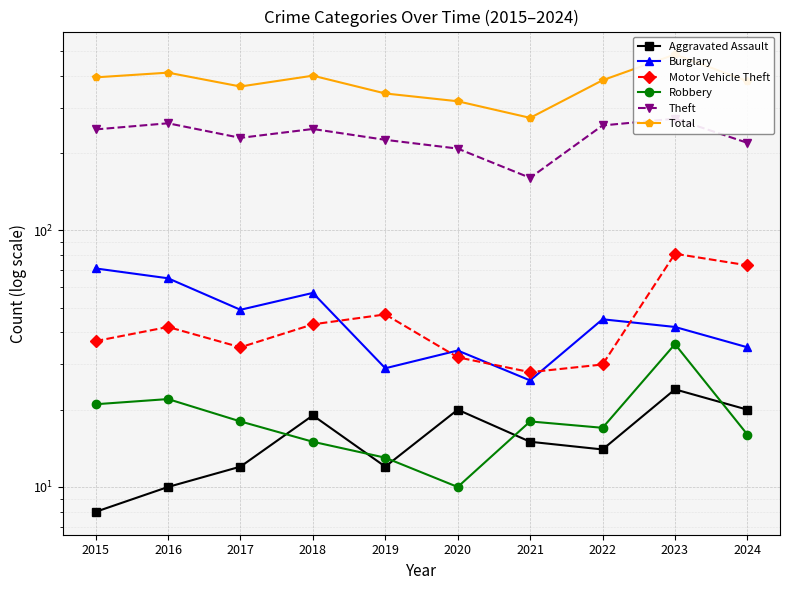

At how many categories does at least one series exceed 235?

10